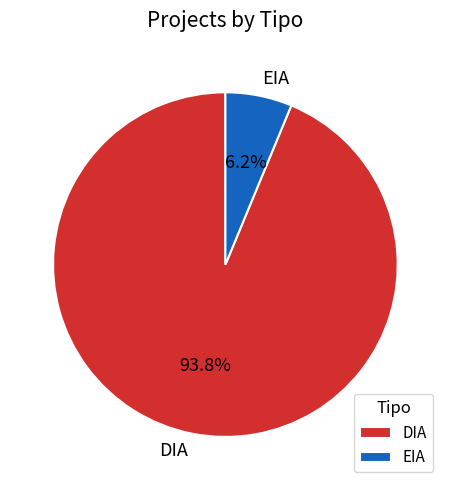

How many slices are in this pie chart?

2